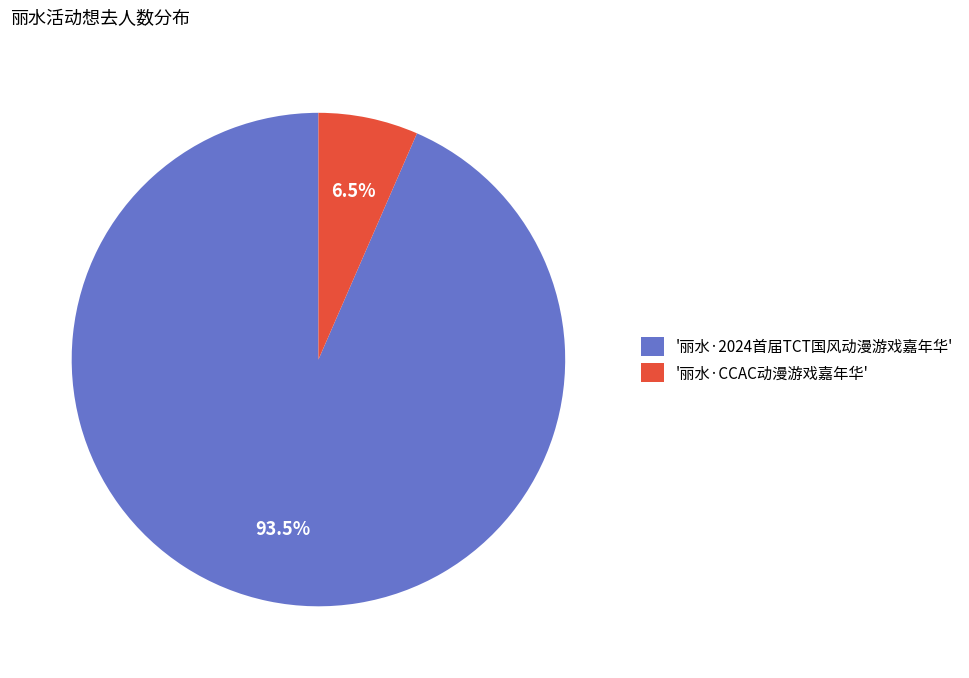

How many segments does this pie chart have?

2